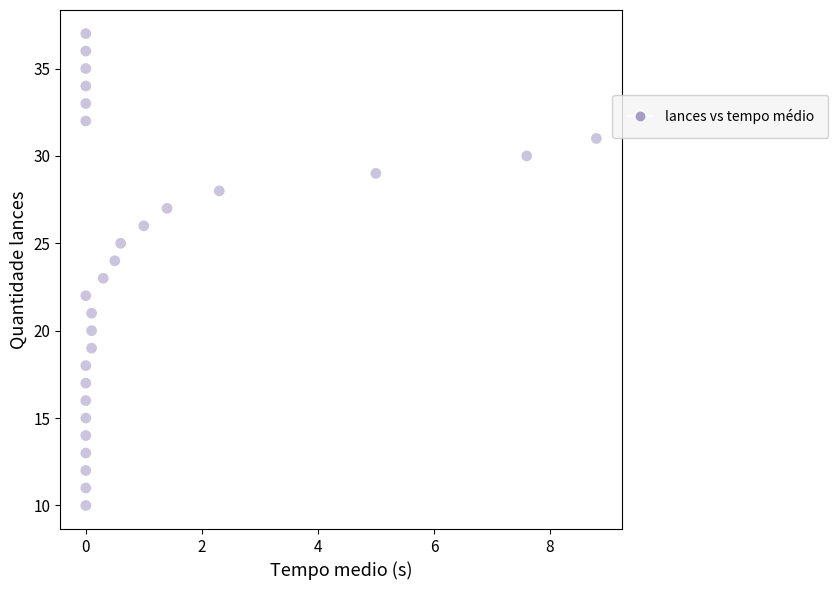

What is the range of Y values (max minus min)?

27